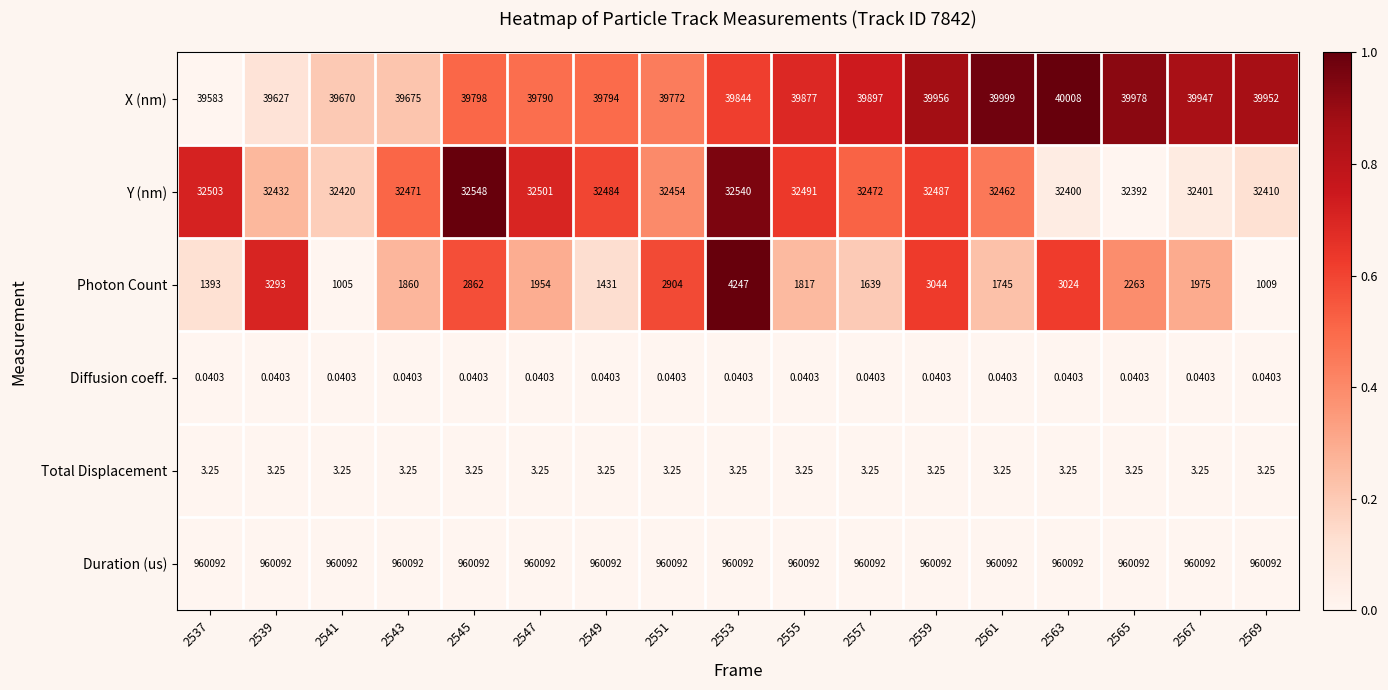

Rank the series at 2547 from highest to lowest value.

Duration (us), X (nm), Y (nm), Photon Count, Total Displacement, Diffusion coeff.